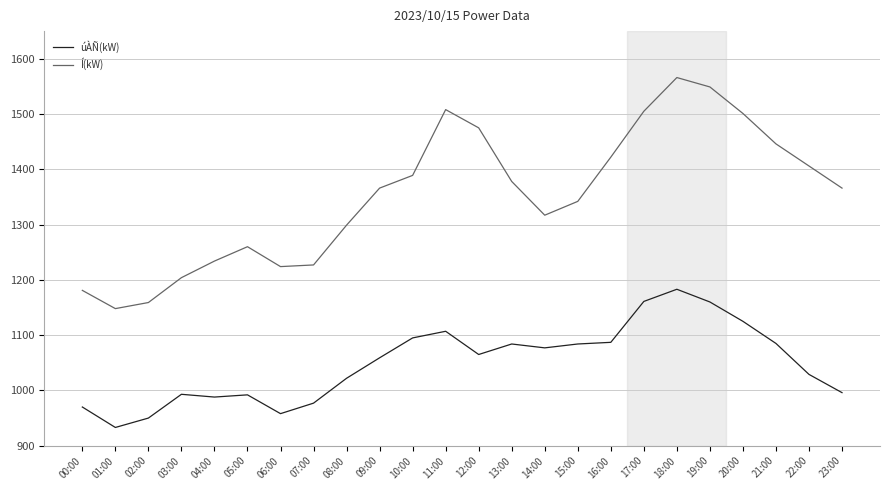

What is the spread (max minus min) of values at 10:00?

294